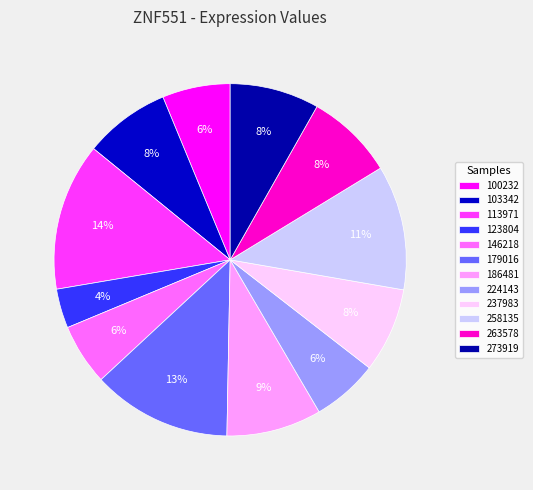

Is 258135 the majority of the pie?

No